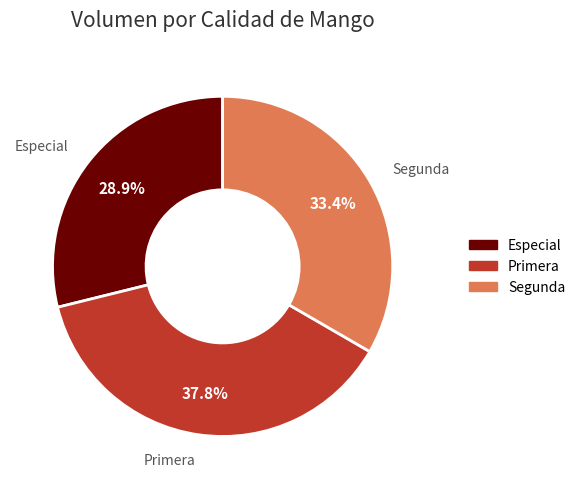

Which category has the biggest portion of the pie?

Primera